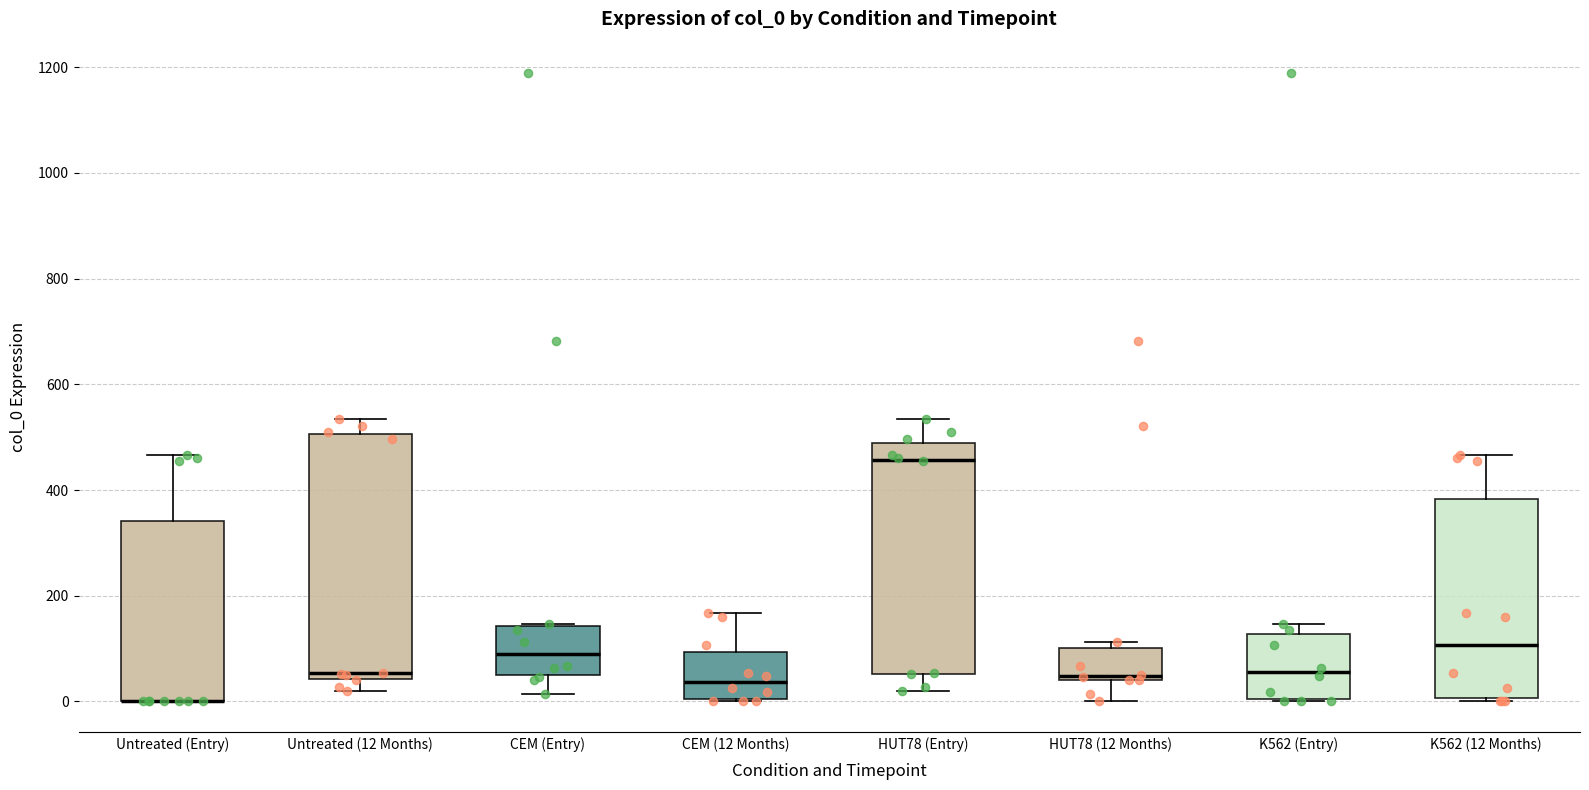

Which box is the tallest, from its lower edge to its upper edge?

Untreated (12 Months)